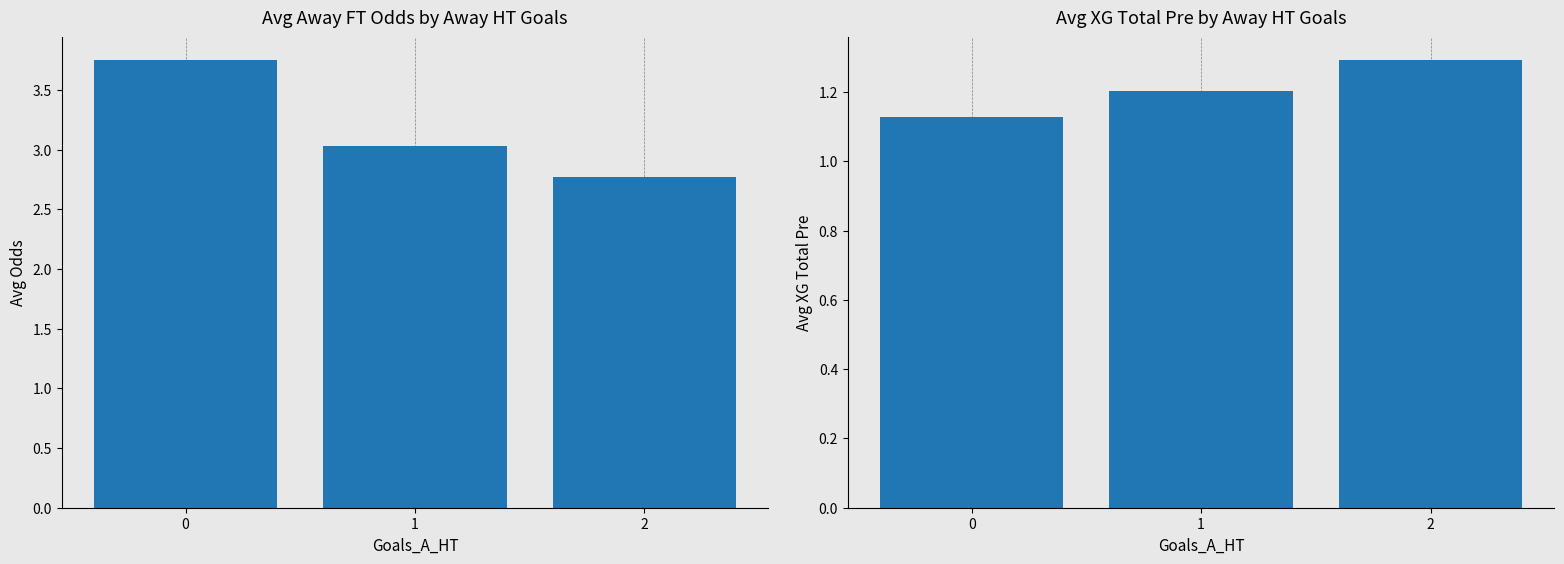

What is the average value of the Avg XG_Total_Pre series?

1.2